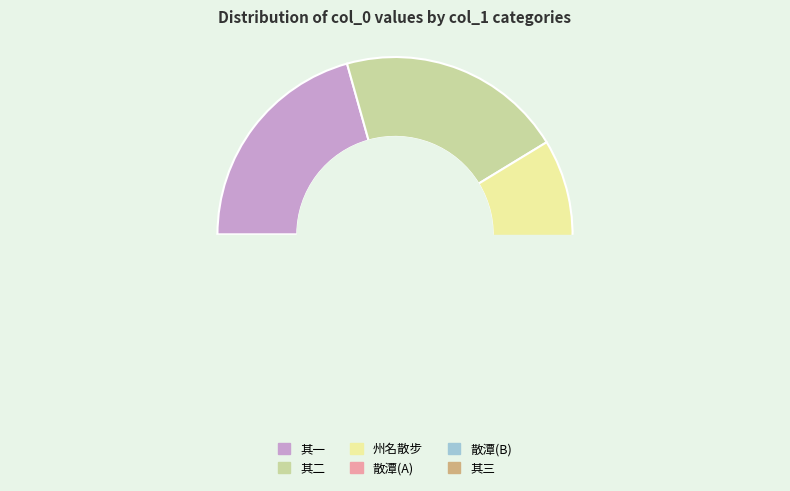

The 自铜陵行四十里风复作泊江北岸地名散潭属淮南 其三 slice represents 8% of the pie. True or false?

False